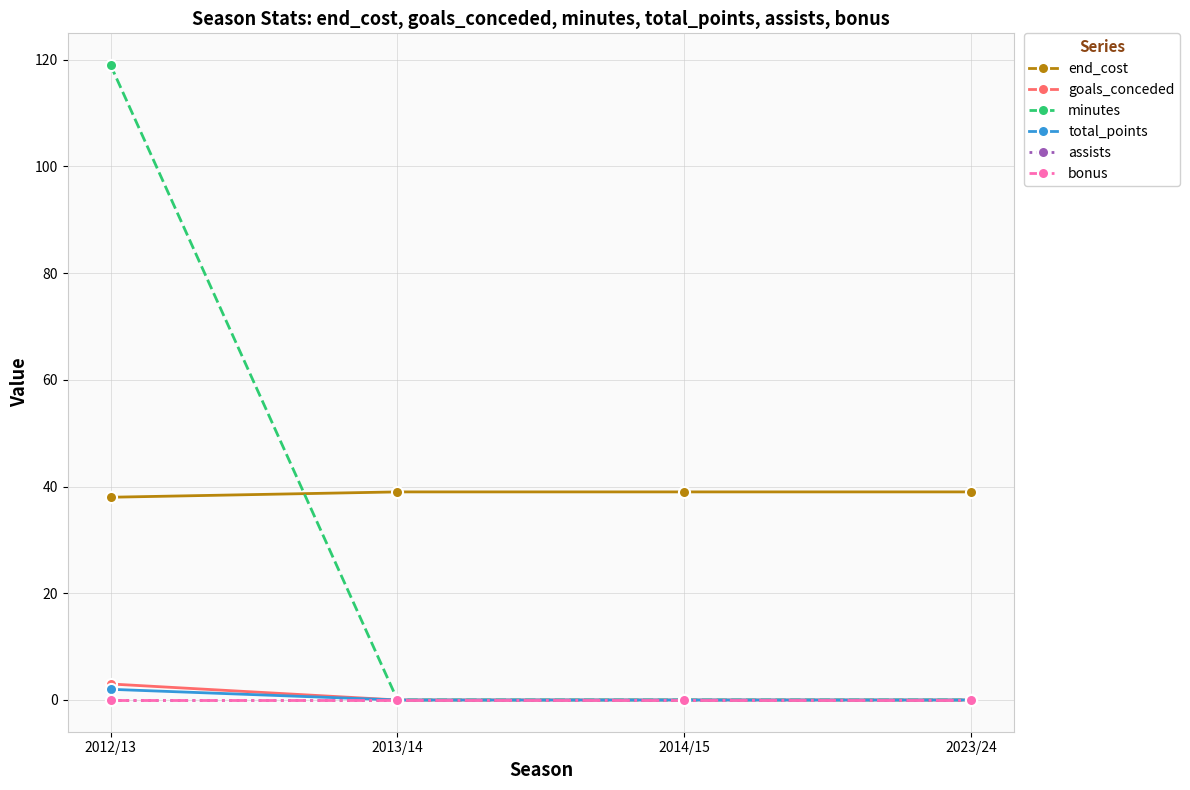

At how many categories does at least one series exceed 12?

4